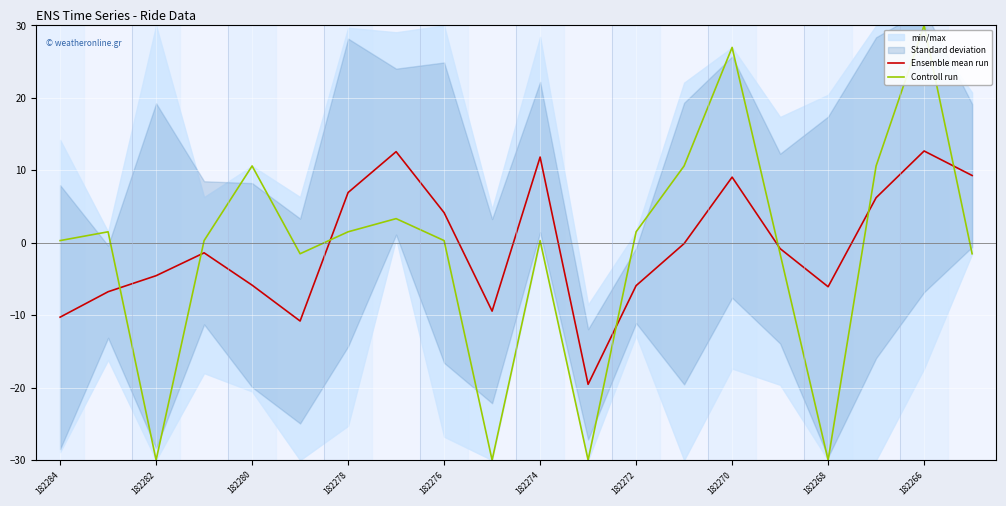

At which label does Controll run reach its peak?

182266